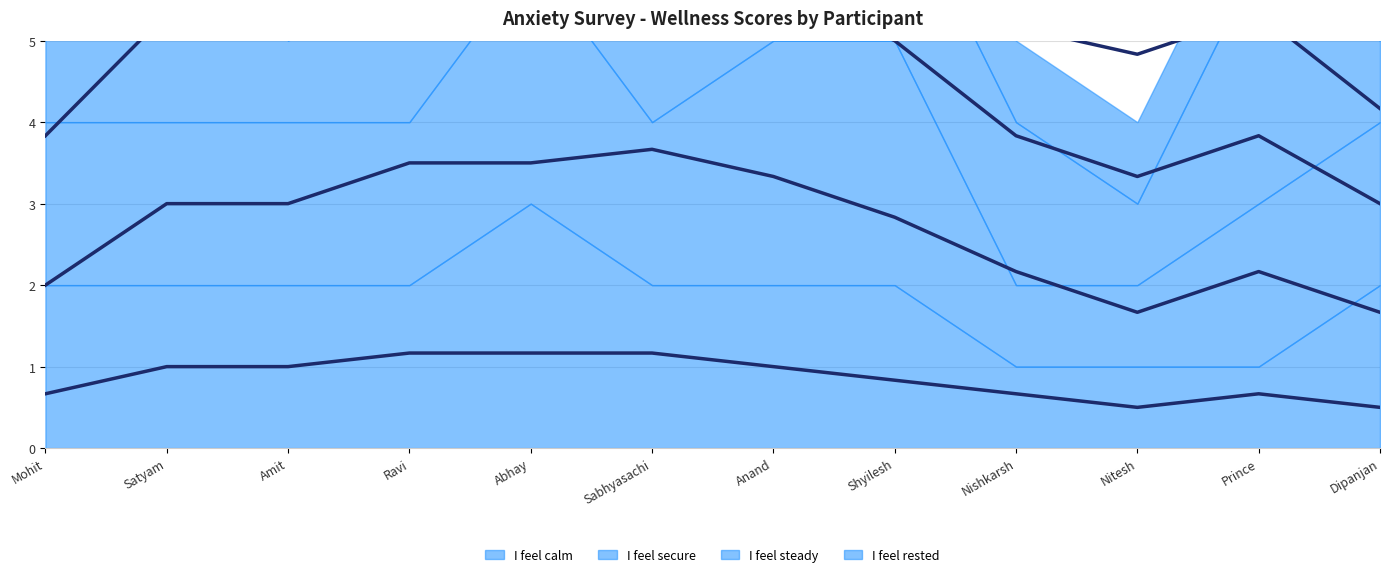

How many interior local valleys does the I feel secure (avg) series have?

1